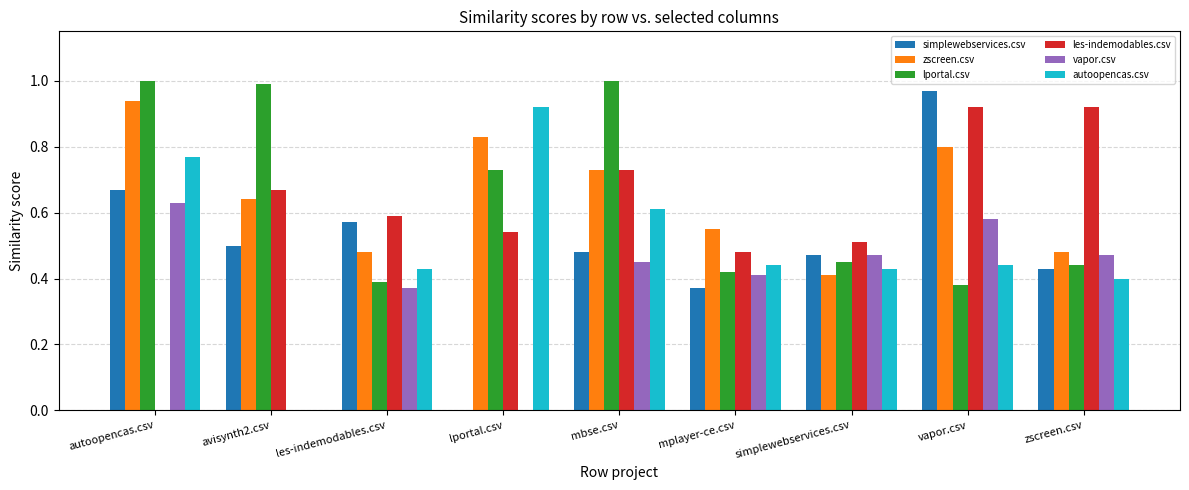

True or false: simplewebservices.csv has a value of 0.4 at zscreen.csv.

True